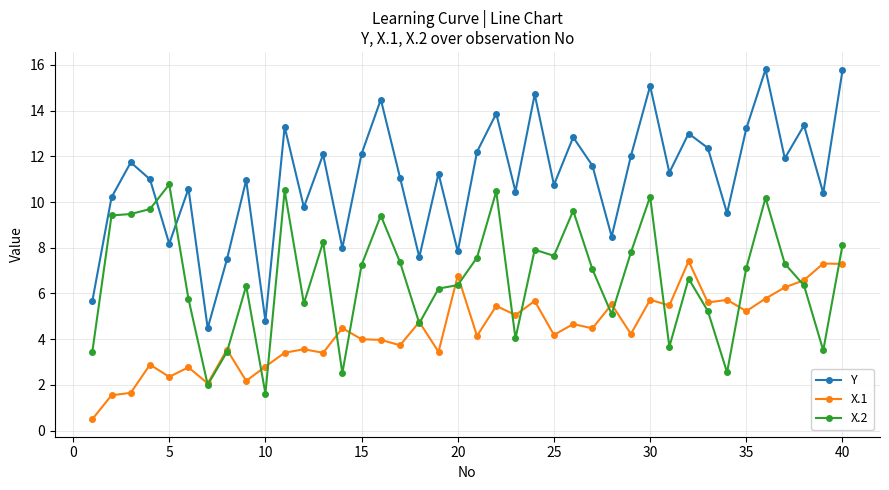

Which series has the largest total across all categories?

Y